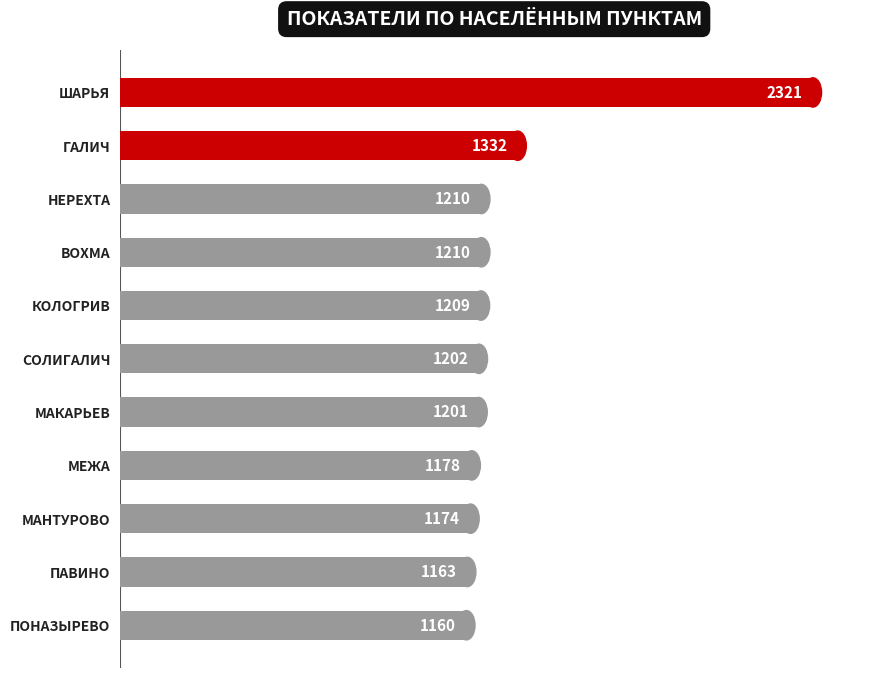

Does the chart contain stacked bars?

No